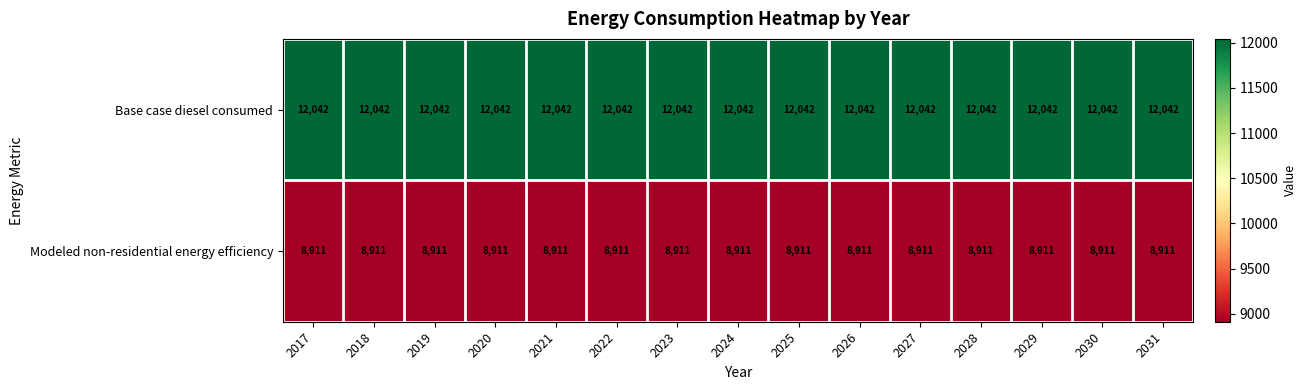

How many categories are shown in the chart?

15